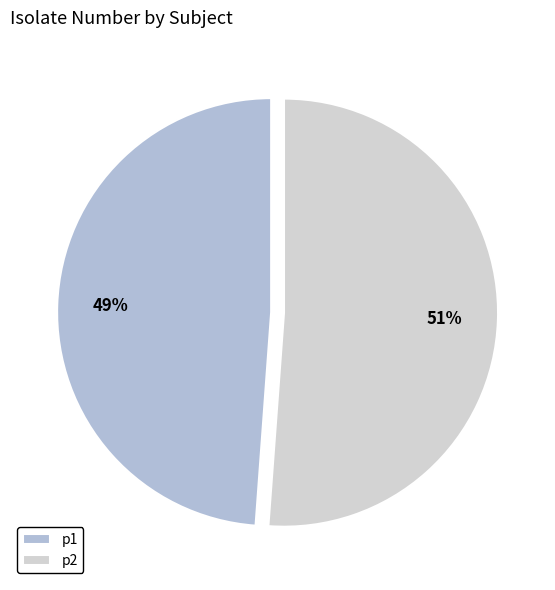

To the nearest percent, what is the difference between the largest and smallest slice percentages?

2%